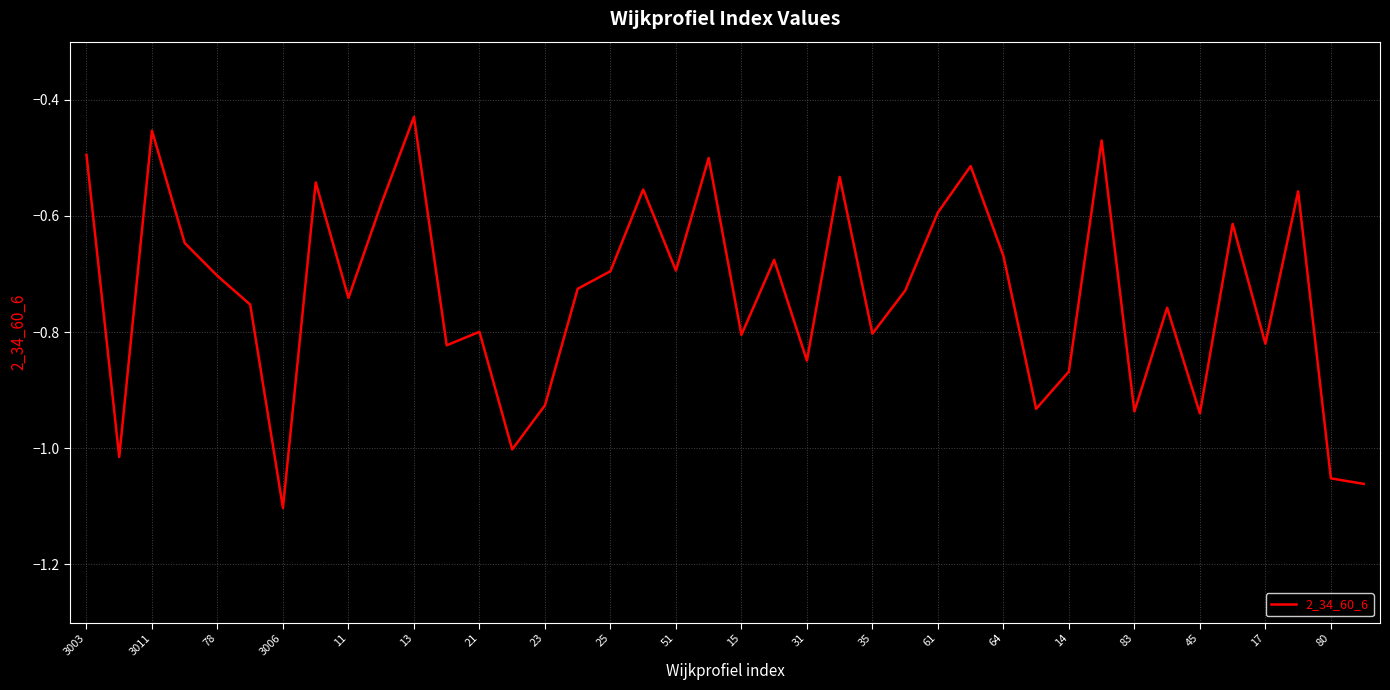

What is the difference between the maximum and minimum values?

0.7